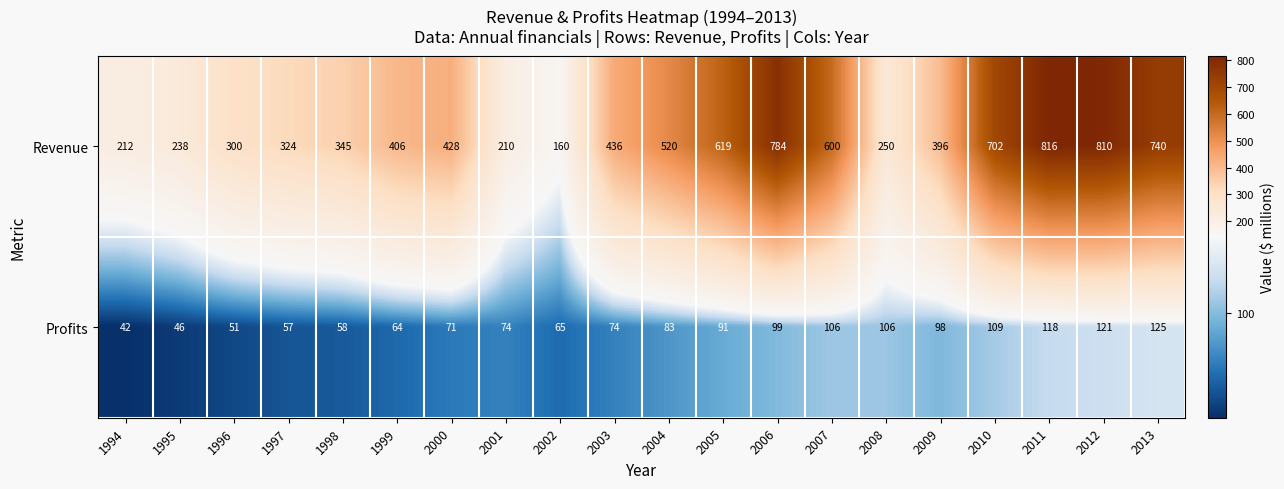

At which label is Revenue closest to 488?

2004